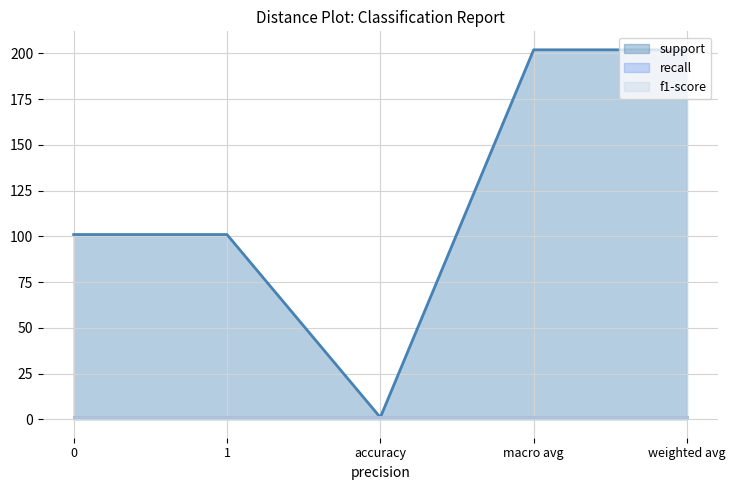

At which category does the chart reach its peak across all series?

macro avg